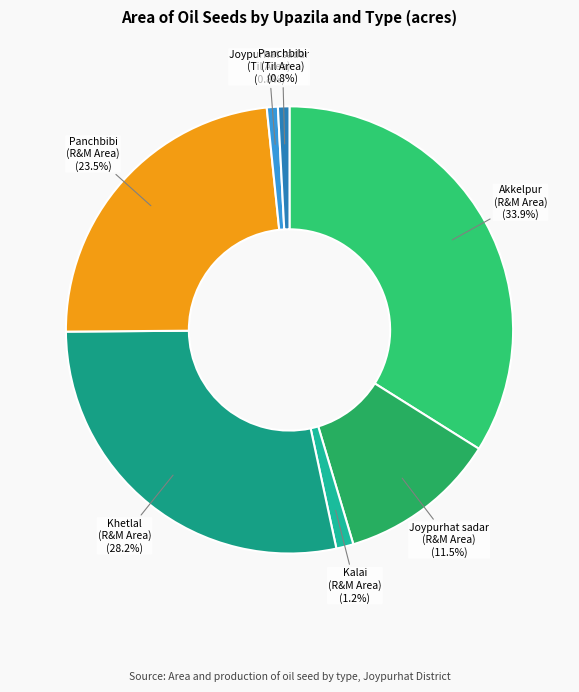

Is Joypurhat sadar (R&M Area) the majority of the pie?

No